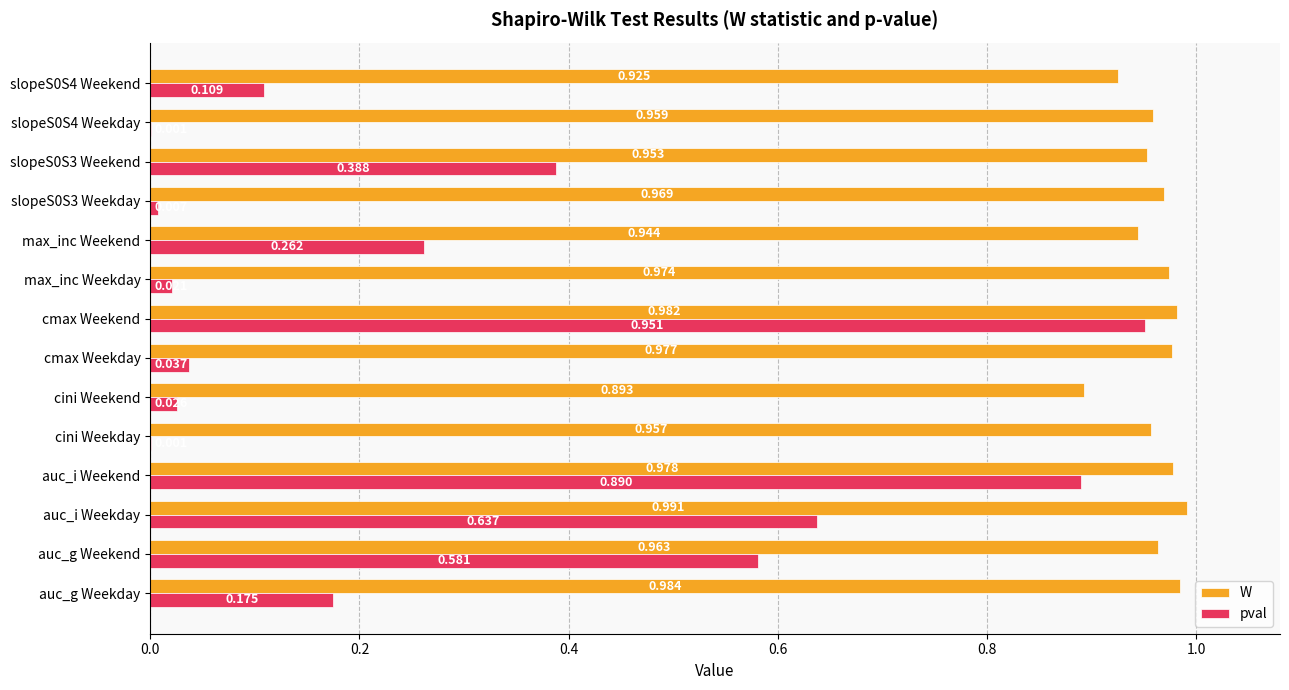

Between auc_g Weekday and slopeS0S4 Weekday, which series saw the biggest shift?

pval